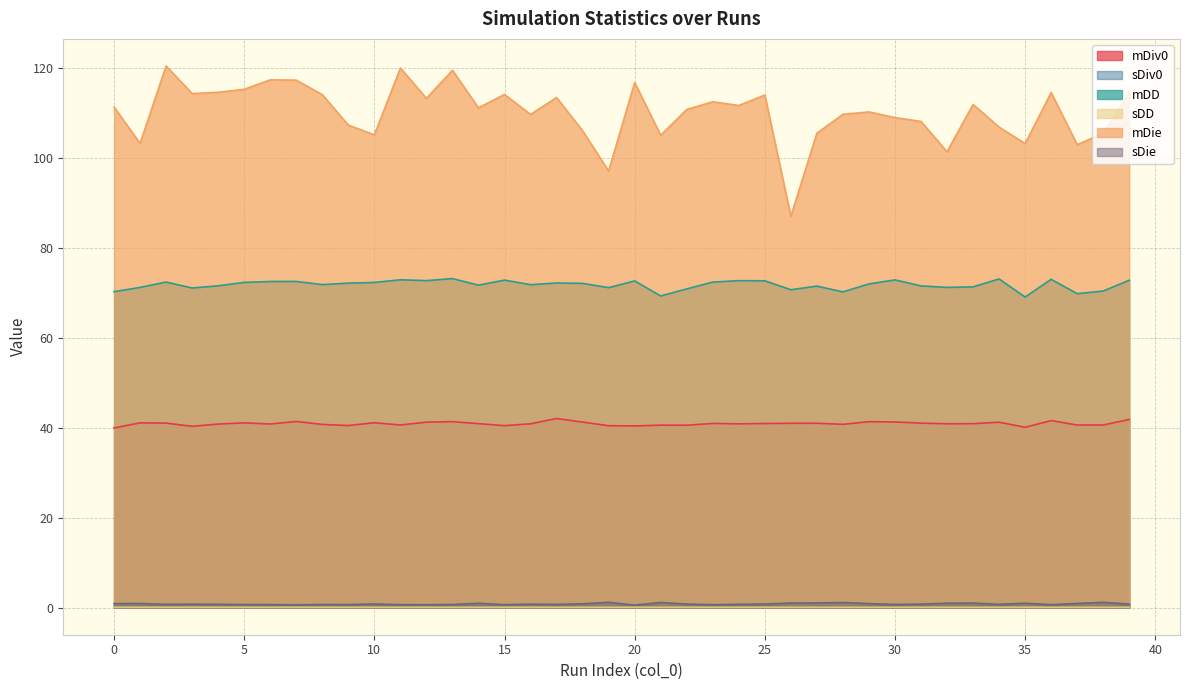

How many interior local valleys does the mDD series have?

12